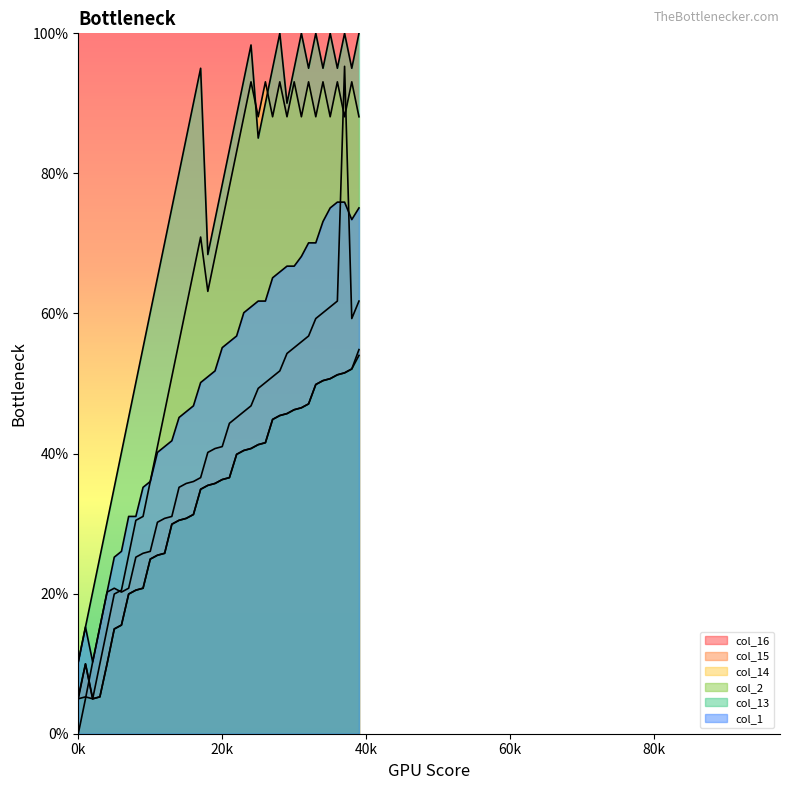

What are all the series names shown in the legend?

col_16, col_15, col_14, col_2, col_13, col_1